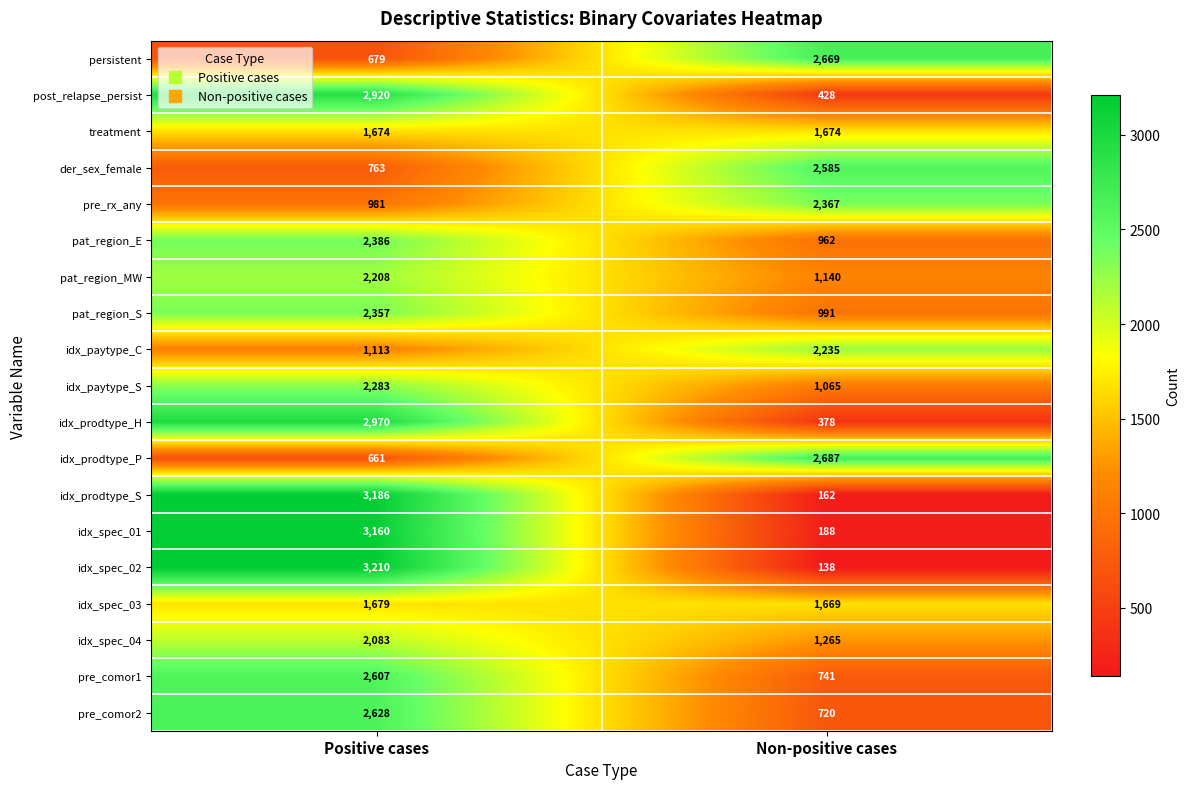

At which category does the chart reach its peak across all series?

Positive cases